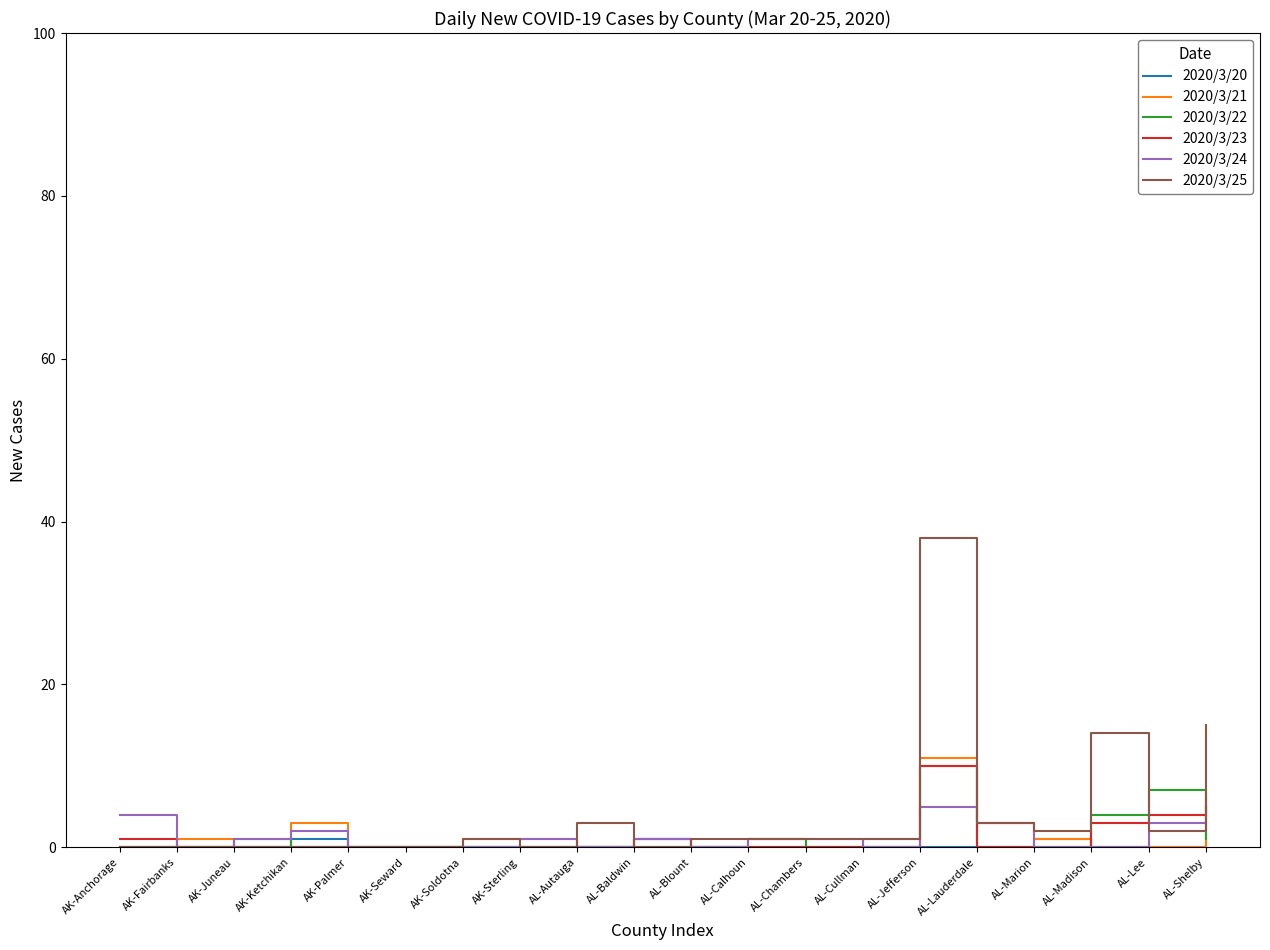

At which category does the chart reach its peak across all series?

AL-Jefferson